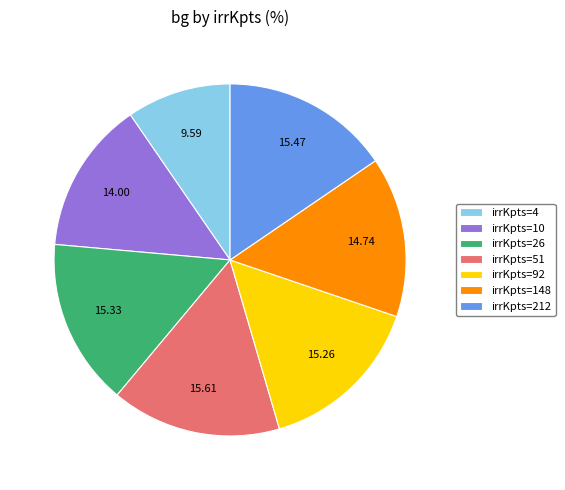

Count the number of slices in the pie.

7